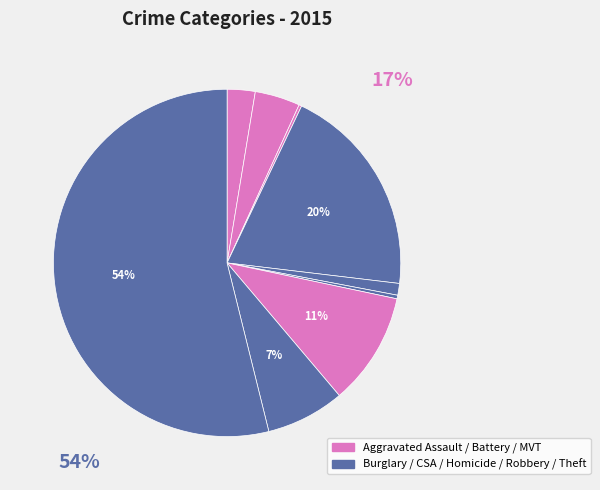

Which slice is the largest?

Theft